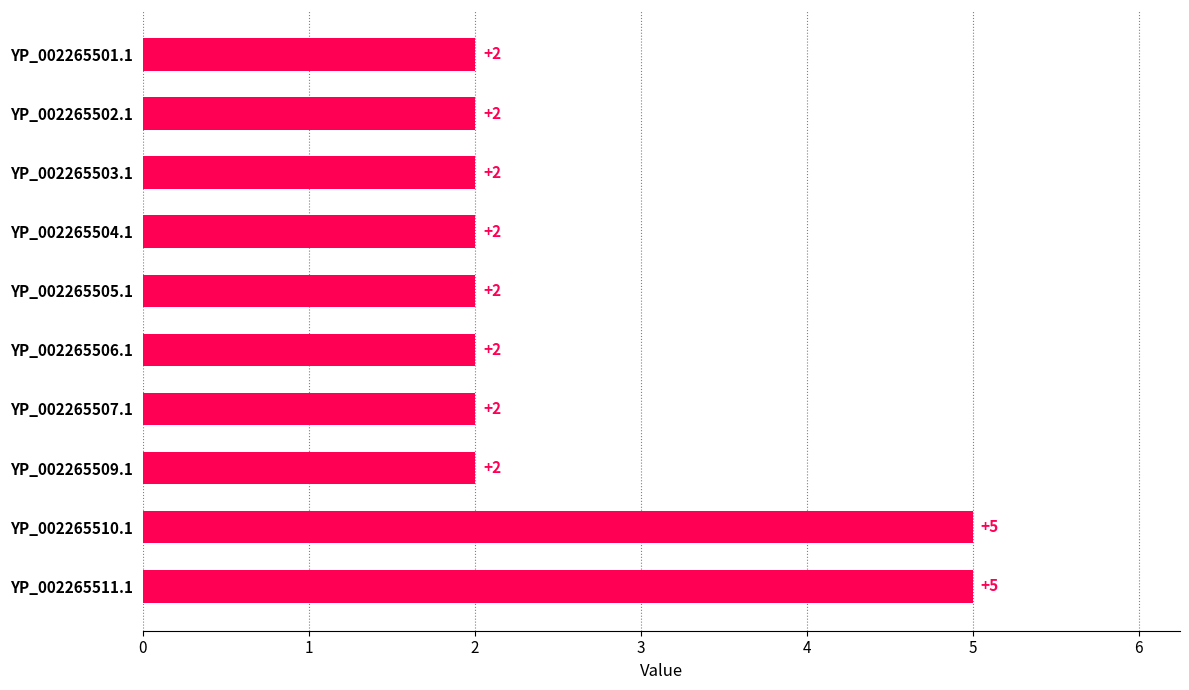

How many series are shown in this chart?

1